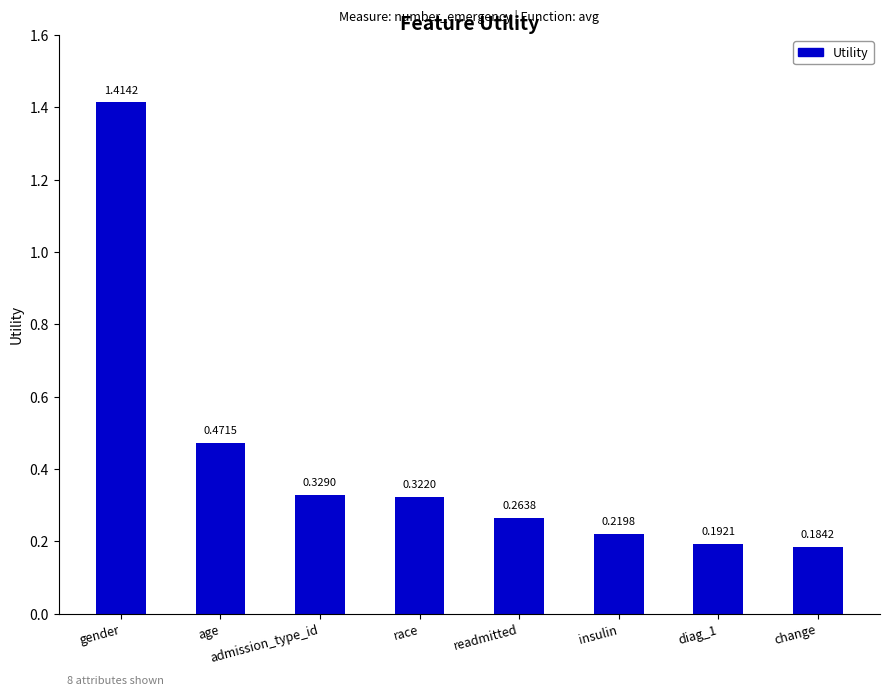

At which label is the value closest to 0?

change